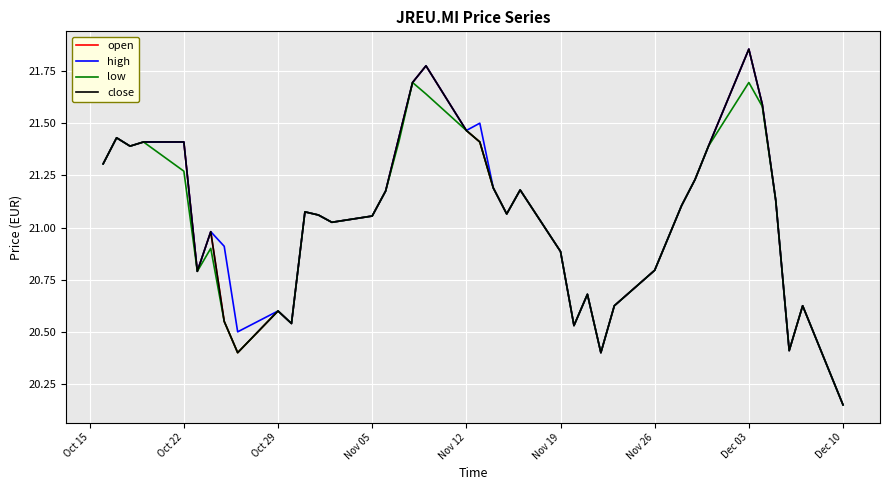

Does the chart have visible grid lines?

Yes